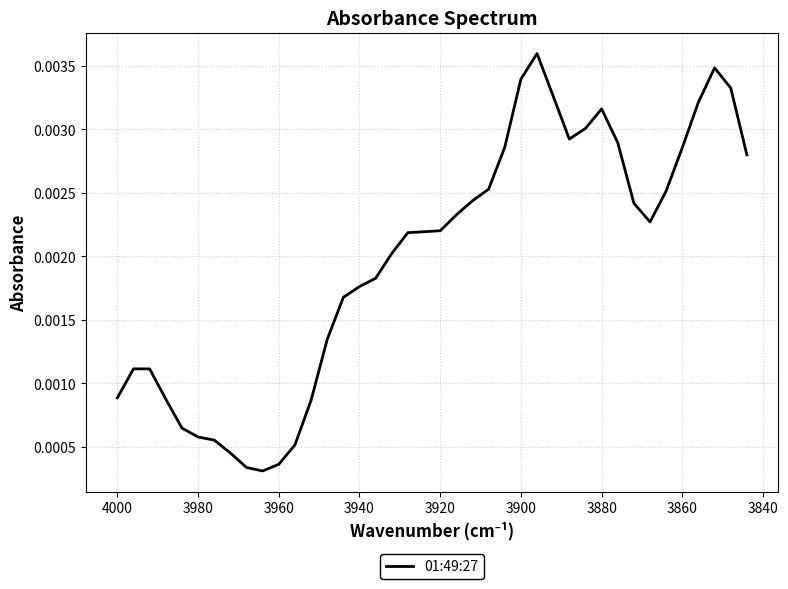

Does the chart have visible grid lines?

Yes